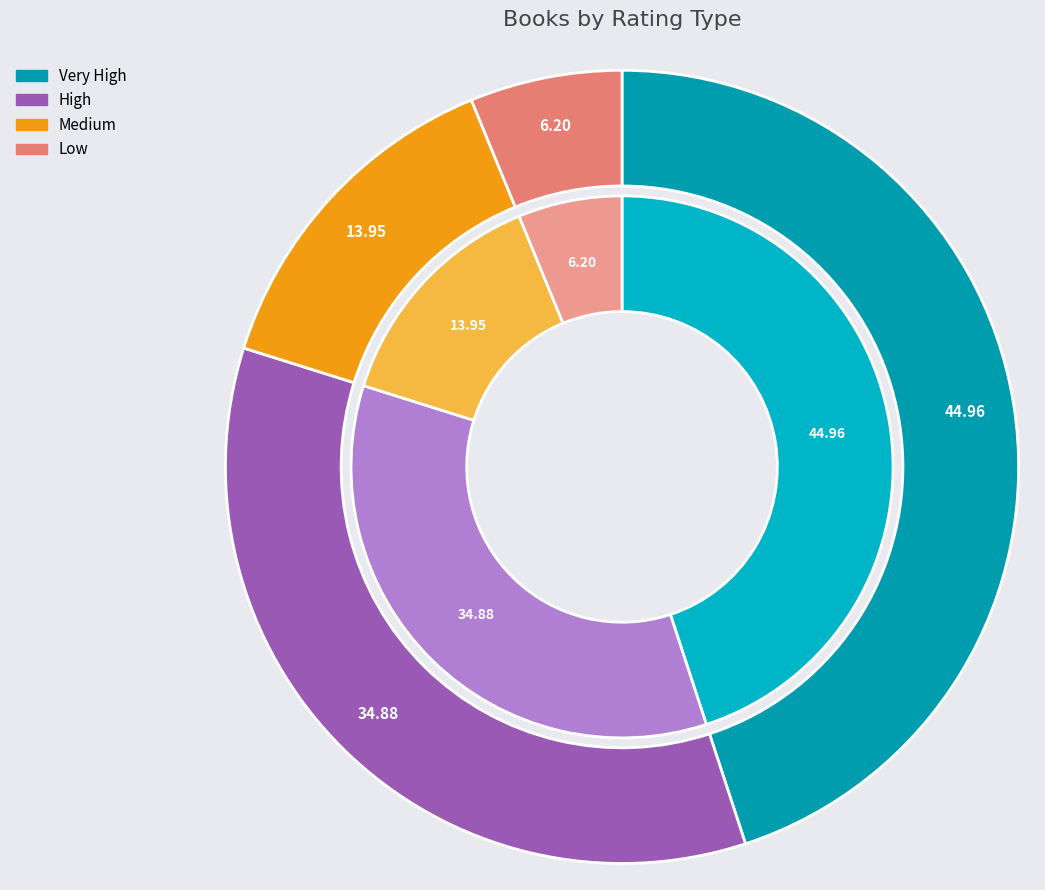

Count the number of slices in the pie.

4